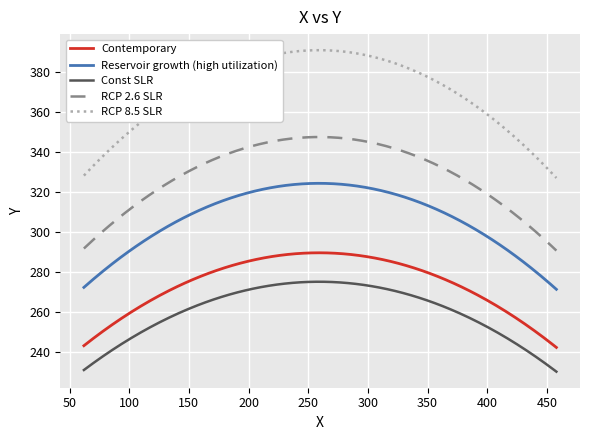

Does the chart have visible grid lines?

Yes